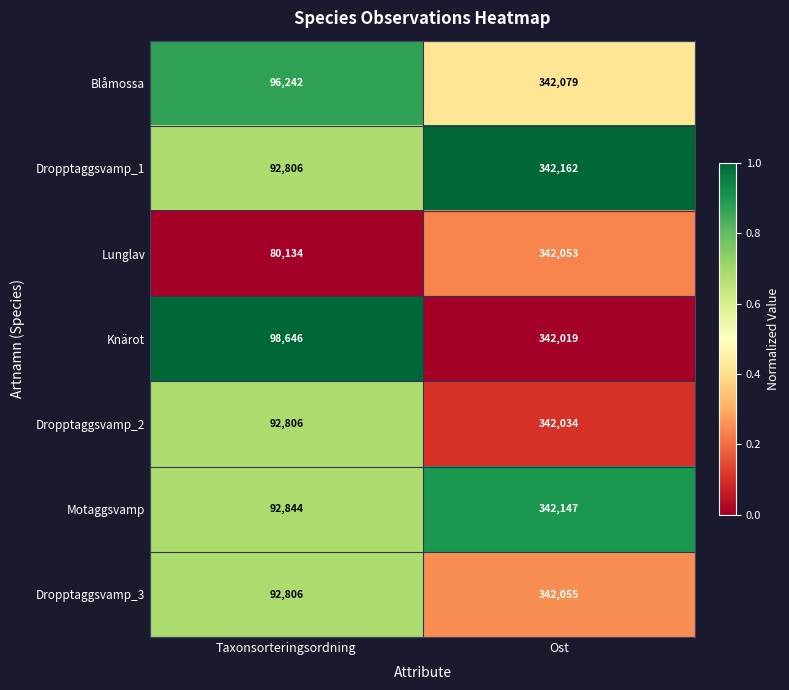

Rank the series at Ost from highest to lowest value.

Dropptaggsvamp_1, Motaggsvamp, Blåmossa, Dropptaggsvamp_3, Lunglav, Dropptaggsvamp_2, Knärot